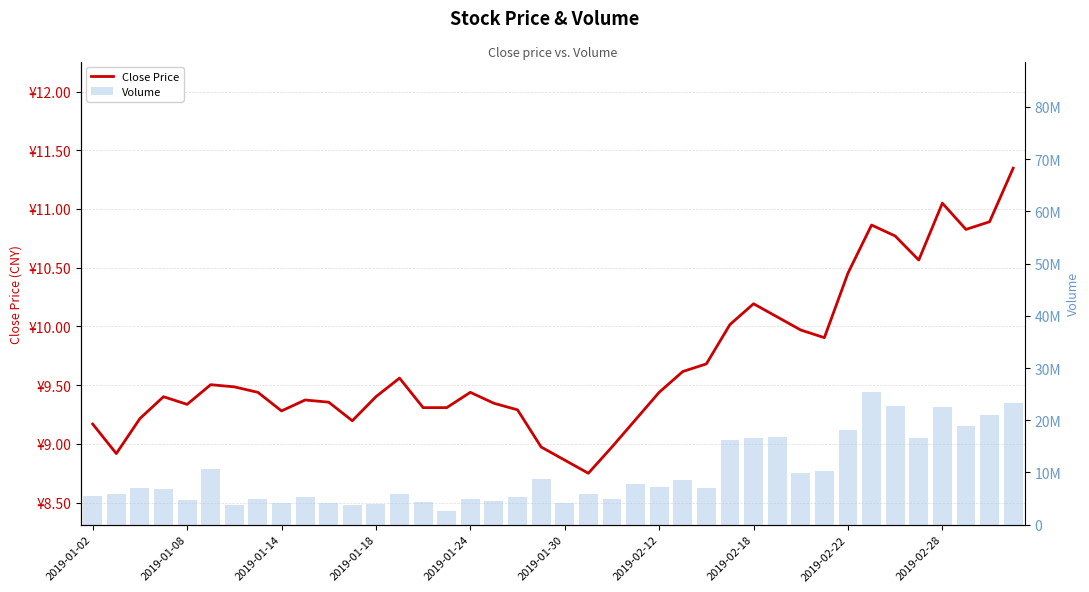

Reading left to right, extract all data points from this chart.

Close Price: 9.2	8.9	9.2	9.4	9.3	9.5	9.5	9.4	9.3	9.4	9.4	9.2	9.4	9.6	9.3	9.3	9.4	9.3	9.3	9.0	8.9	8.8	9.0	9.2	9.4	9.6	9.7	10.0	10.2	10.1	10.0	9.9	10.5	10.9	10.8	10.6	11.0	10.8	10.9	11.3
Volume: 5571498.0	5937325.0	7024114.0	6803048.0	4807401.0	10585112.0	3798263.0	4983109.0	4130243.0	5203471.0	4204734.0	3832565.0	3959003.0	5895776.0	4251752.0	2548900.0	4844883.0	4576084.0	5368372.0	8740031.0	4178287.0	5814917.0	4997406.0	7780466.0	7269042.0	8605789.0	7061862.0	16233938.0	16621798.0	16735599.0	9945912.0	10278368.0	18213488.0	25341288.0	22653548.0	16526076.0	22554218.0	18894278.0	21084568.0	23354787.0